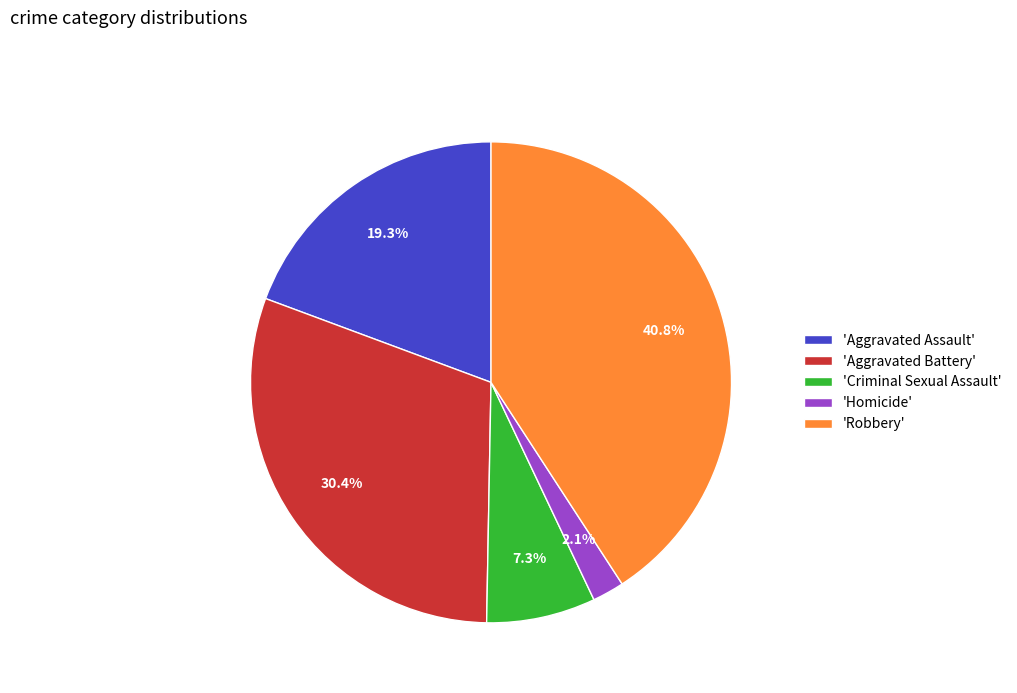

Does 'Homicide' account for over 50% of the chart?

No